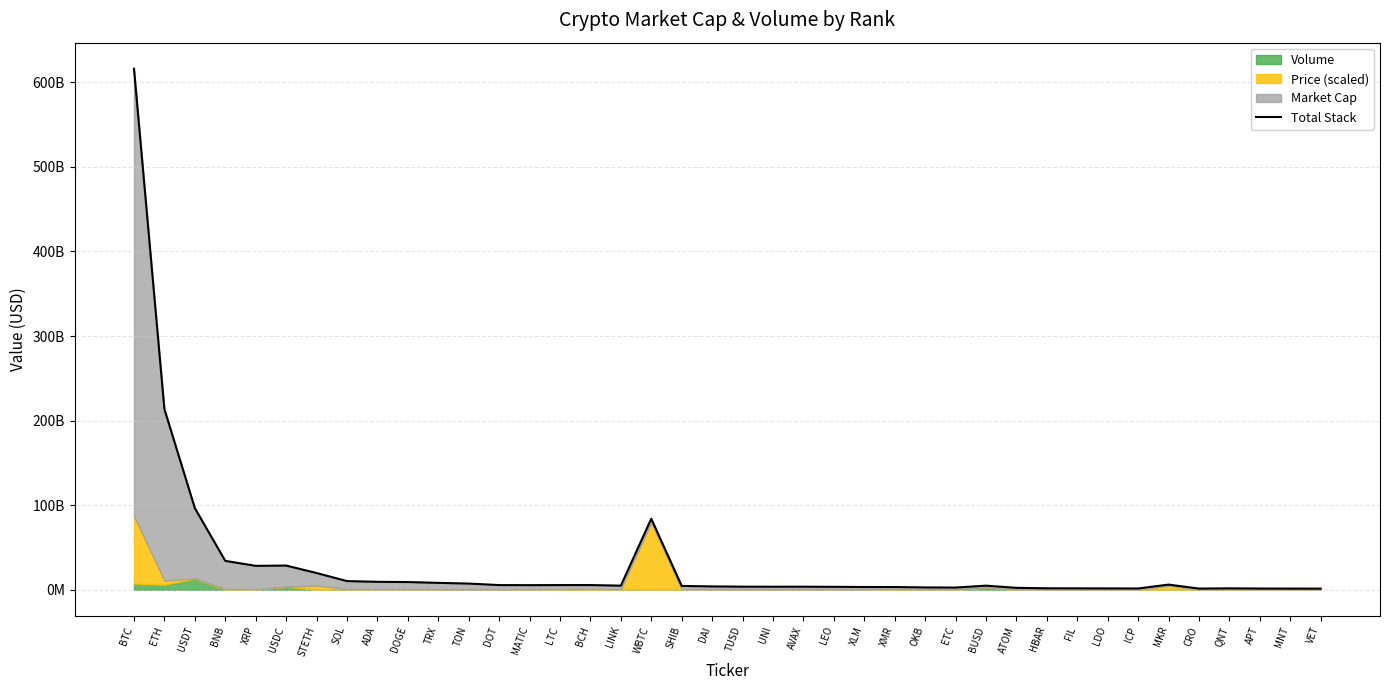

Approximately how many times larger is the value at LTC compared to USDT?

0.1